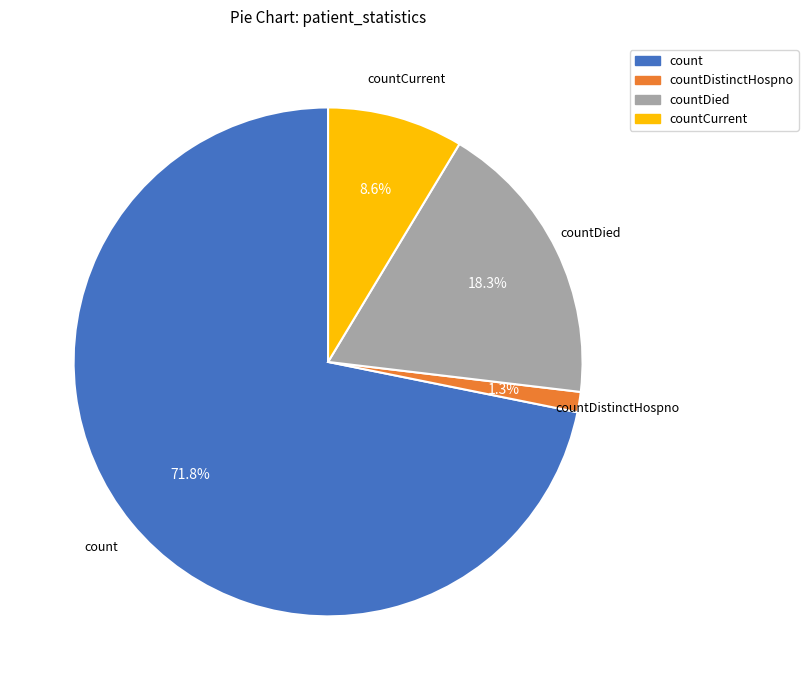

Does any single category account for the majority?

Yes